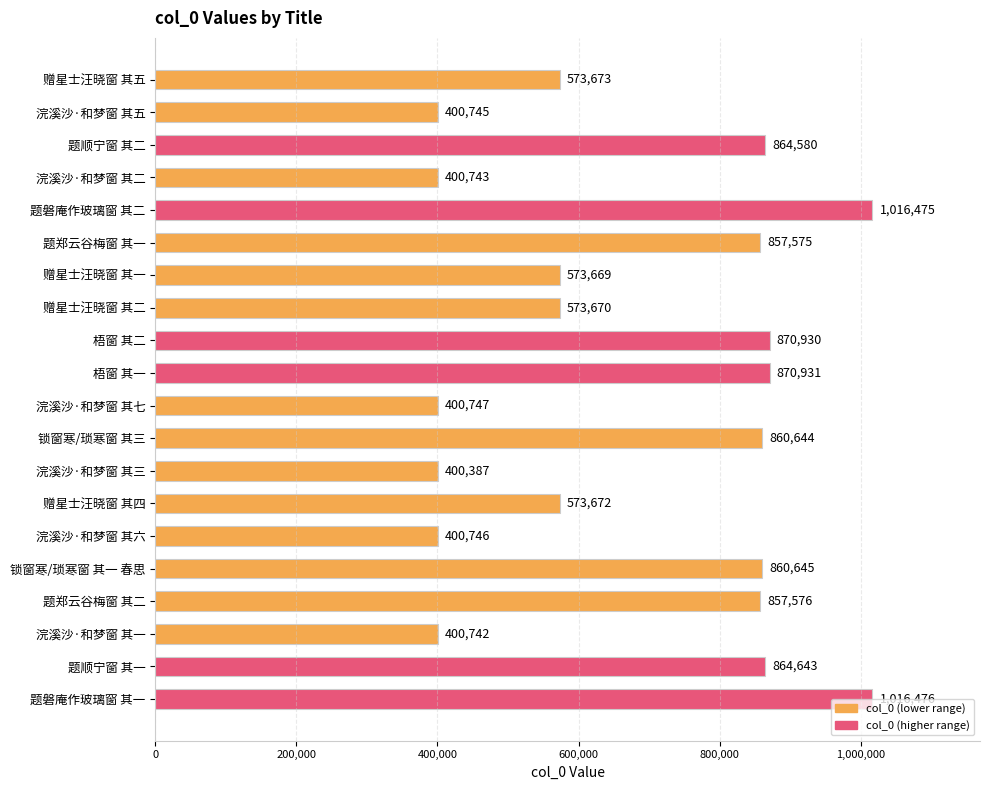

At which category does the chart reach its minimum across all series?

浣溪沙·和梦窗 其三